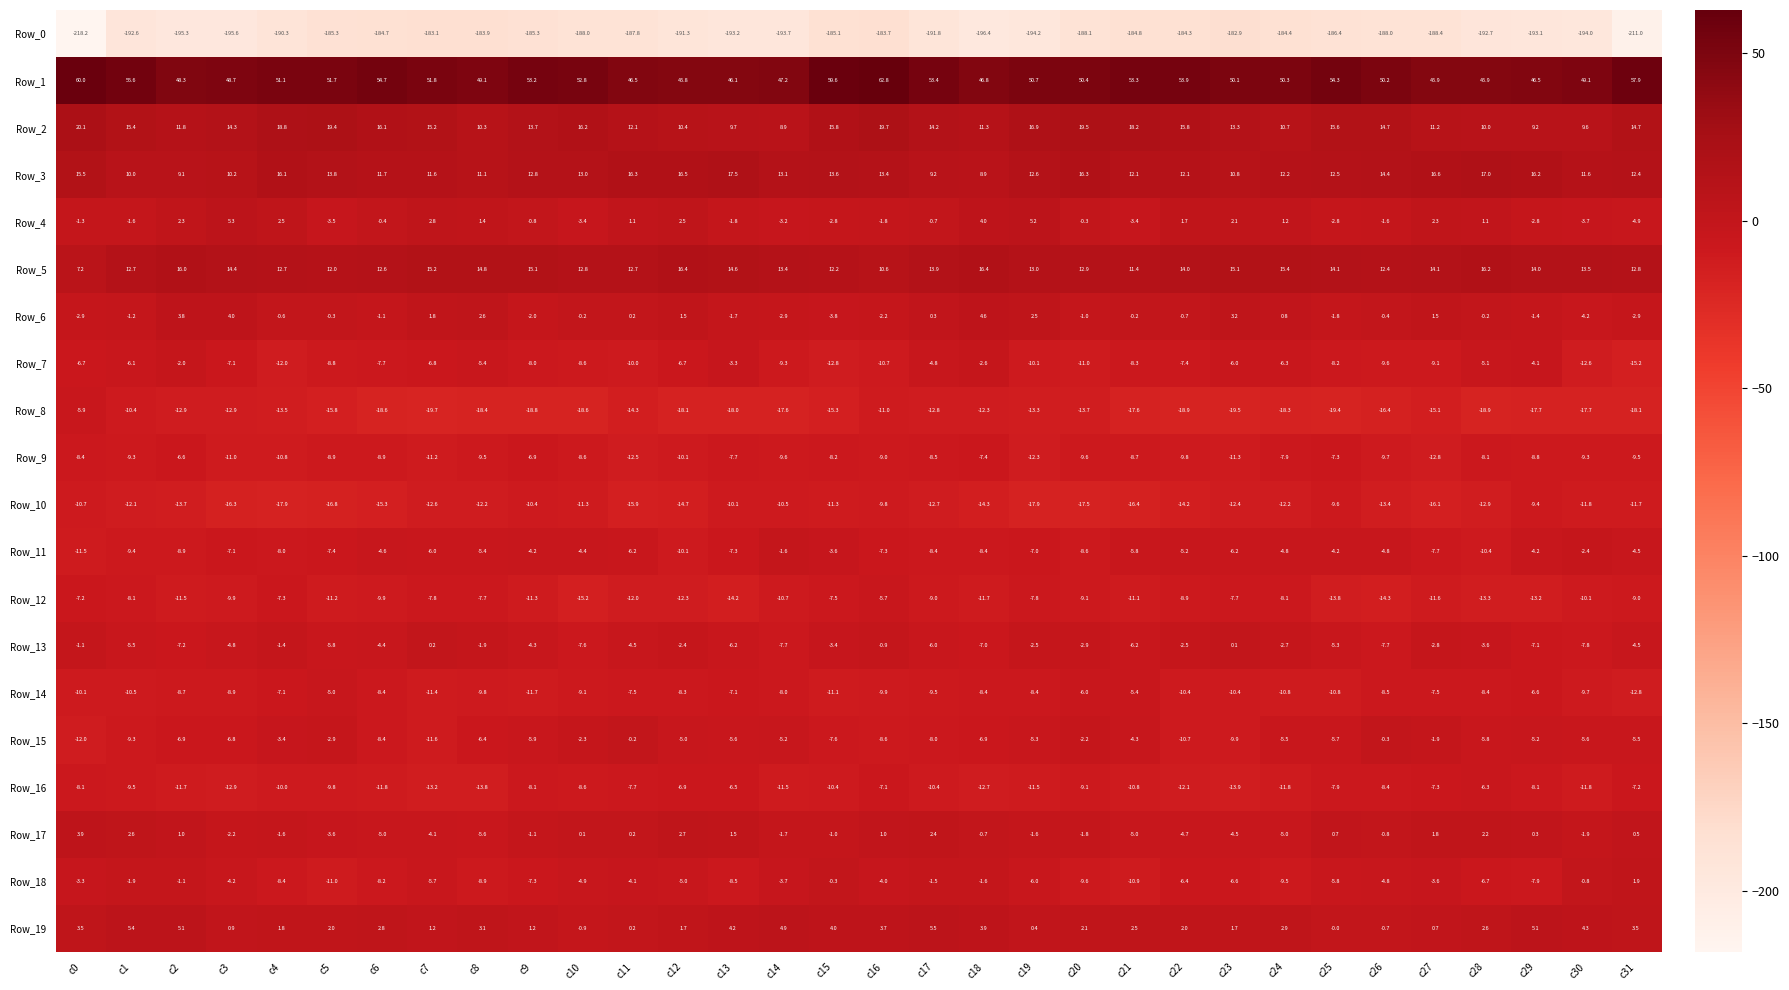

What is the smallest value displayed?

-218.2